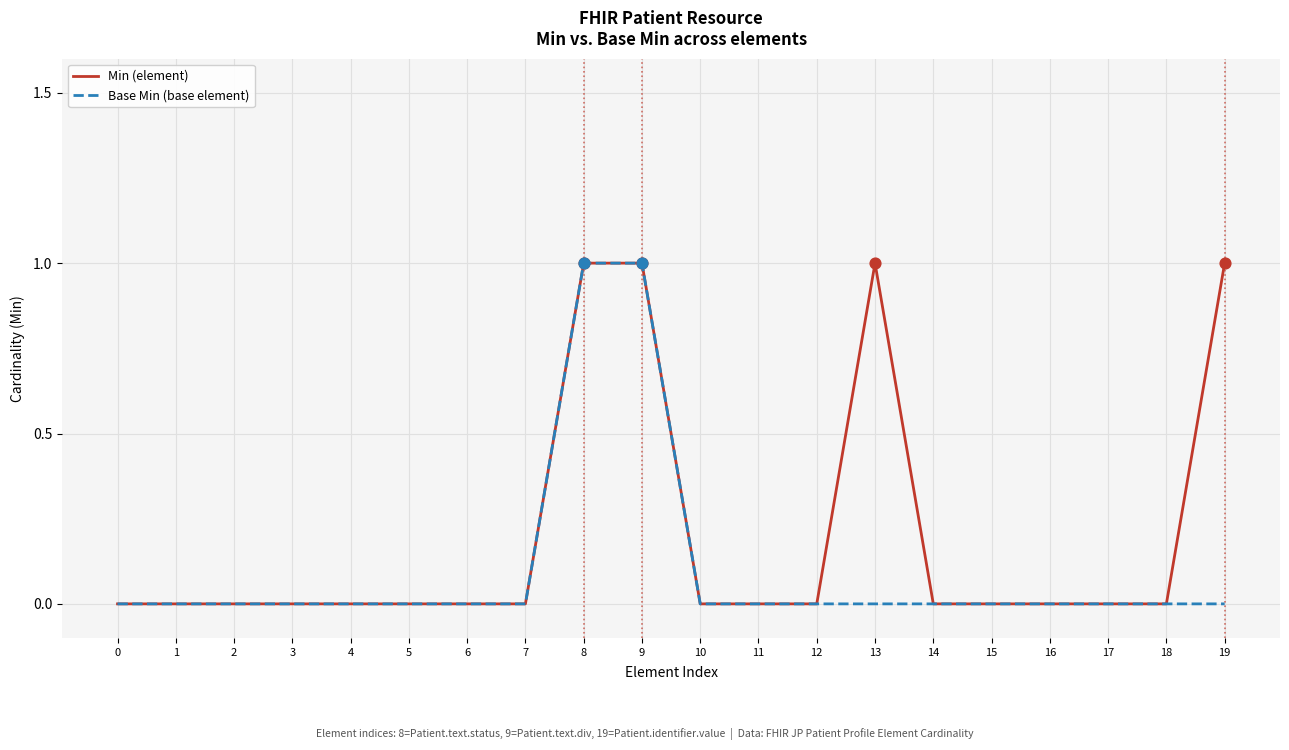

List the series in order of their overall mean, lowest first.

Base Min (base element), Min (element)